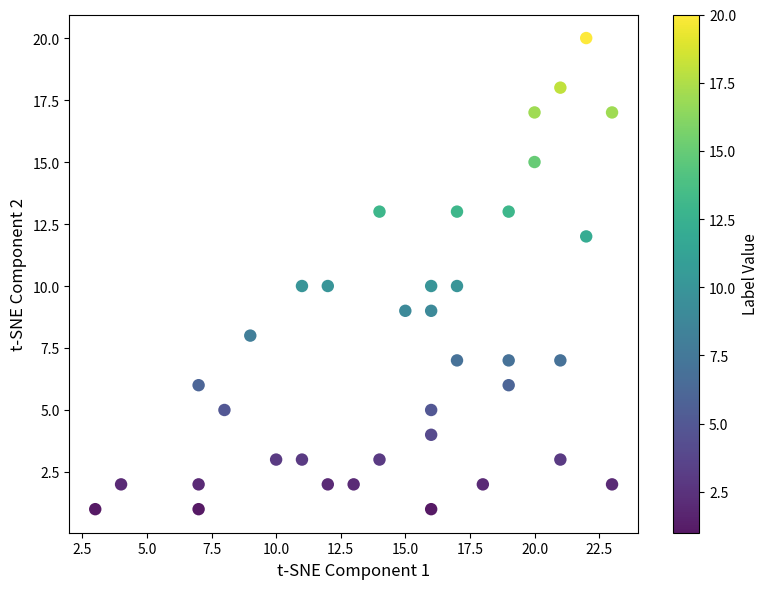

What is the range of Y values (max minus min)?

19